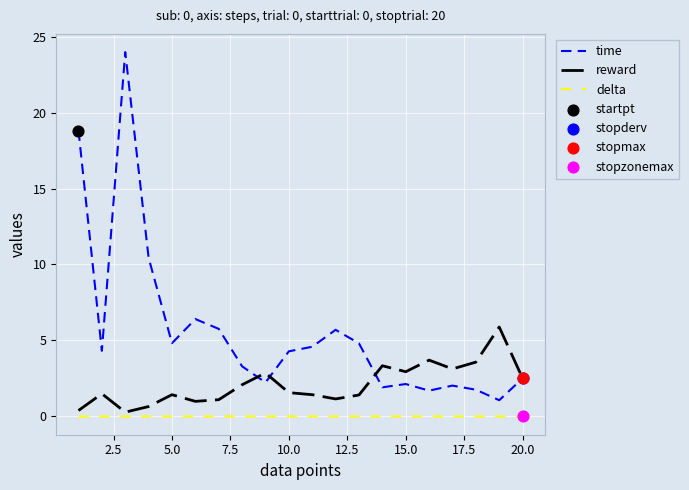

List the series in order of their overall mean, highest first.

time, reward, delta